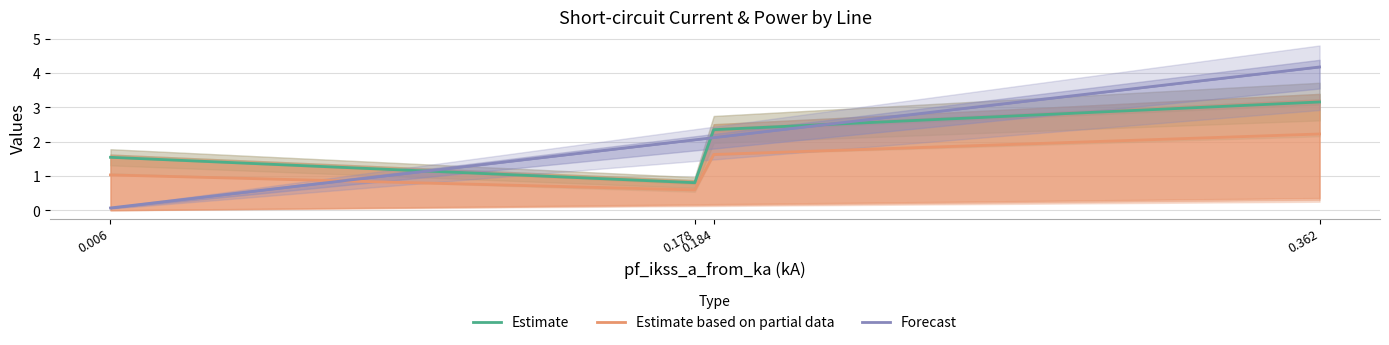

List the series in order of their overall mean, lowest first.

Estimate based on partial data, Estimate, Forecast